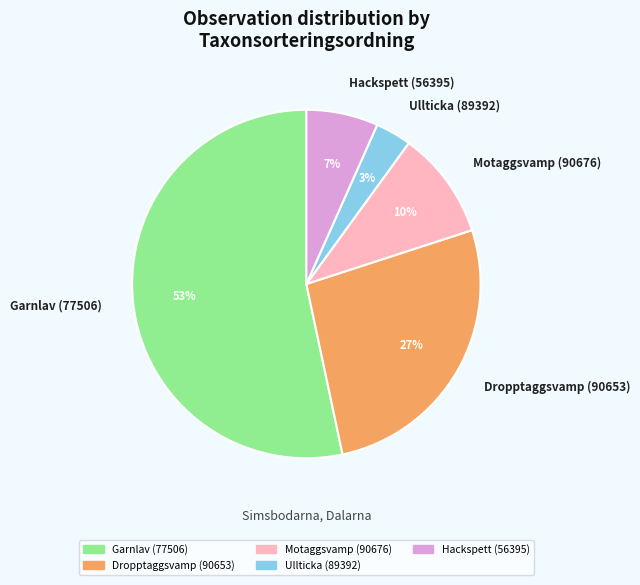

Rank the categories by value from lowest to highest.

Ullticka (89392), Hackspett (56395), Motaggsvamp (90676), Dropptaggsvamp (90653), Garnlav (77506)